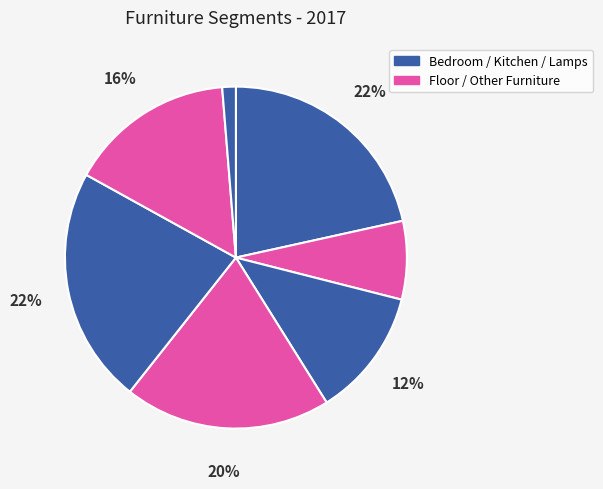

To the nearest percent, what is the difference between the largest and smallest slice percentages?

21%